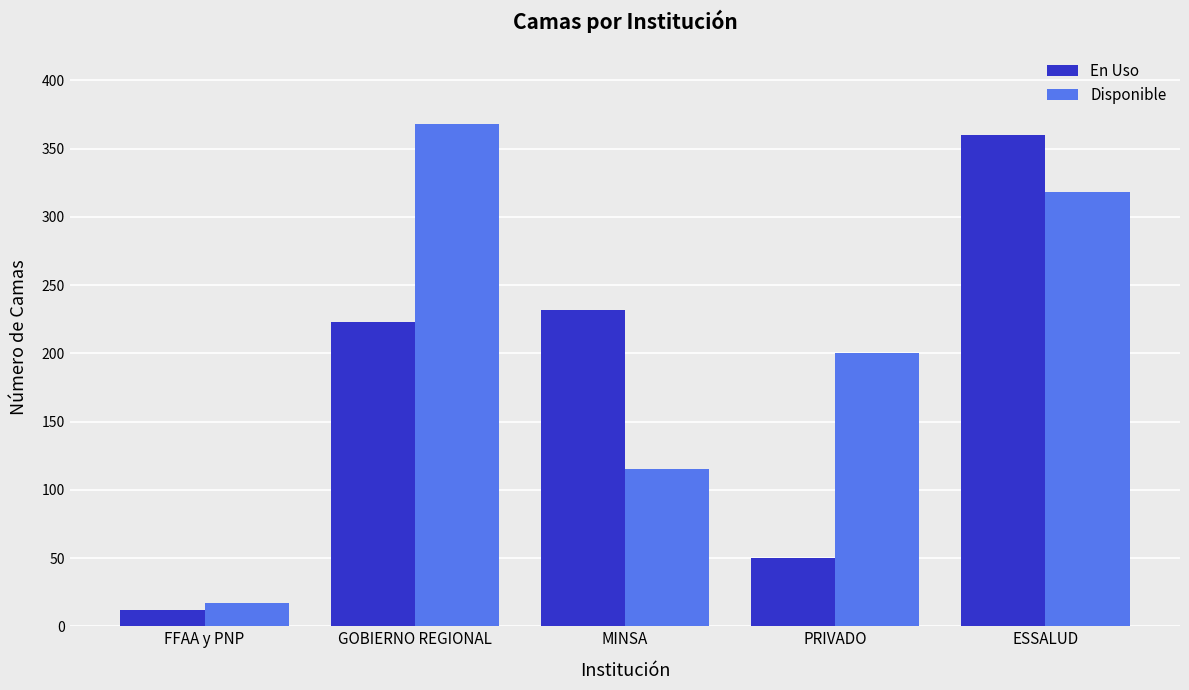

What is the maximum value shown in the chart?

368